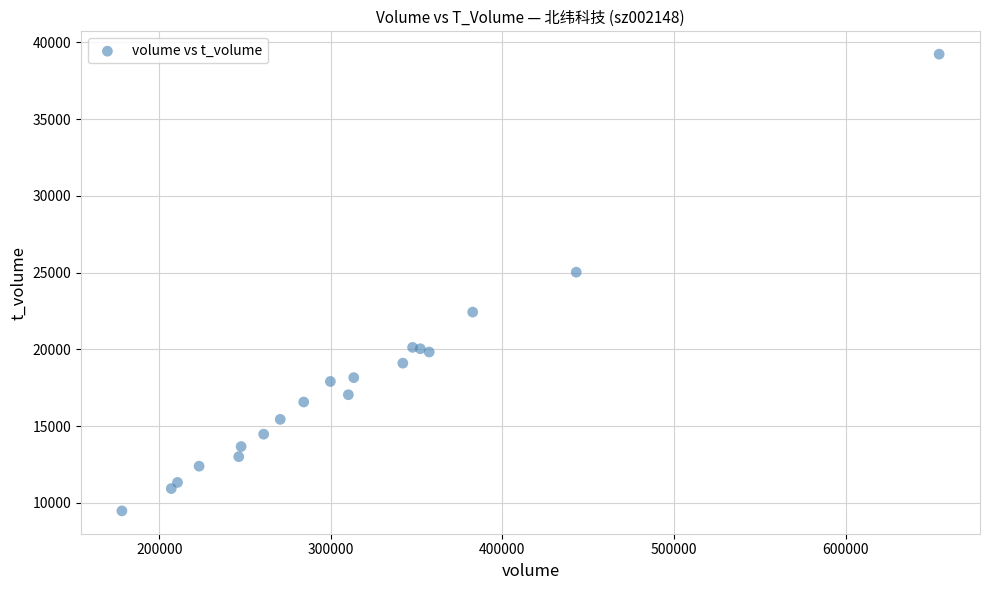

What Y value in the scatter plot is closest to 24356?

25030